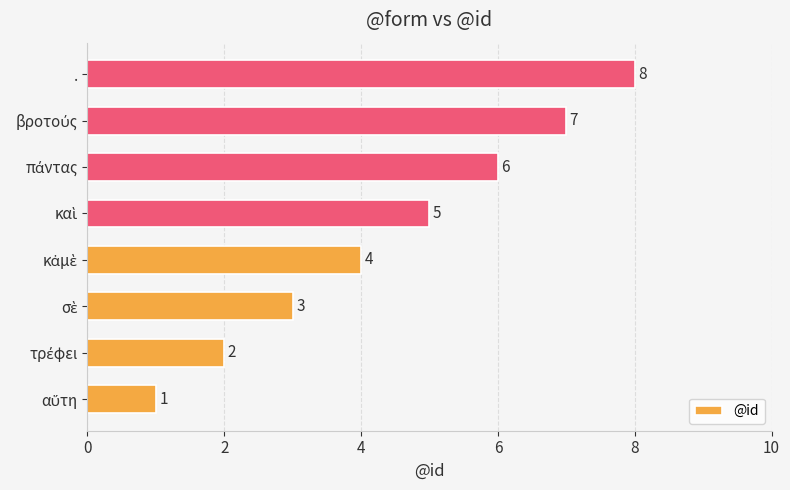

What is the maximum value shown in the chart?

8